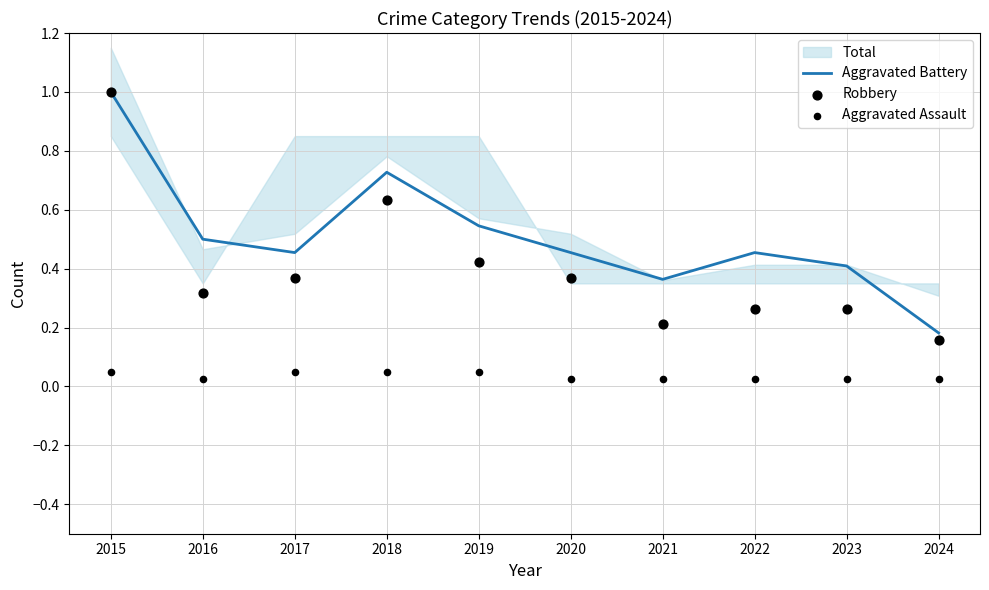

Which series contains the highest Y value?

Aggravated Battery